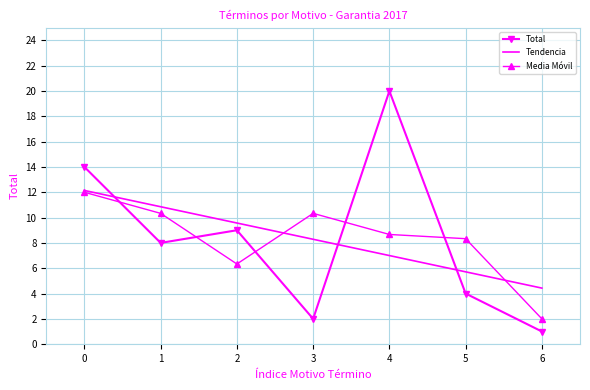

Reading left to right, transcribe all the data shown in this chart.

Total: 14.0	8.0	9.0	2.0	20.0	4.0	1.0
Tendencia: 12.1	10.9	9.6	8.3	7.0	5.7	4.4
Media Móvil: 12.0	10.3	6.3	10.3	8.7	8.3	2.0